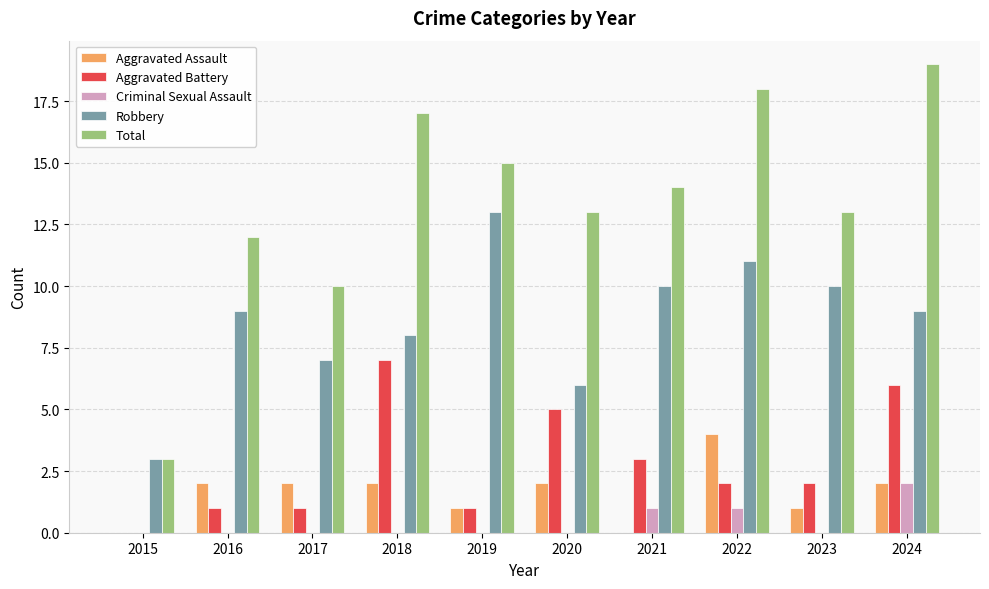

Reading left to right, list all the values displayed in this chart.

Aggravated Assault: 2015=0	2016=2	2017=2	2018=2	2019=1	2020=2	2021=0	2022=4	2023=1	2024=2
Aggravated Battery: 2015=0	2016=1	2017=1	2018=7	2019=1	2020=5	2021=3	2022=2	2023=2	2024=6
Criminal Sexual Assault: 2015=0	2016=0	2017=0	2018=0	2019=0	2020=0	2021=1	2022=1	2023=0	2024=2
Robbery: 2015=3	2016=9	2017=7	2018=8	2019=13	2020=6	2021=10	2022=11	2023=10	2024=9
Total: 2015=3	2016=12	2017=10	2018=17	2019=15	2020=13	2021=14	2022=18	2023=13	2024=19